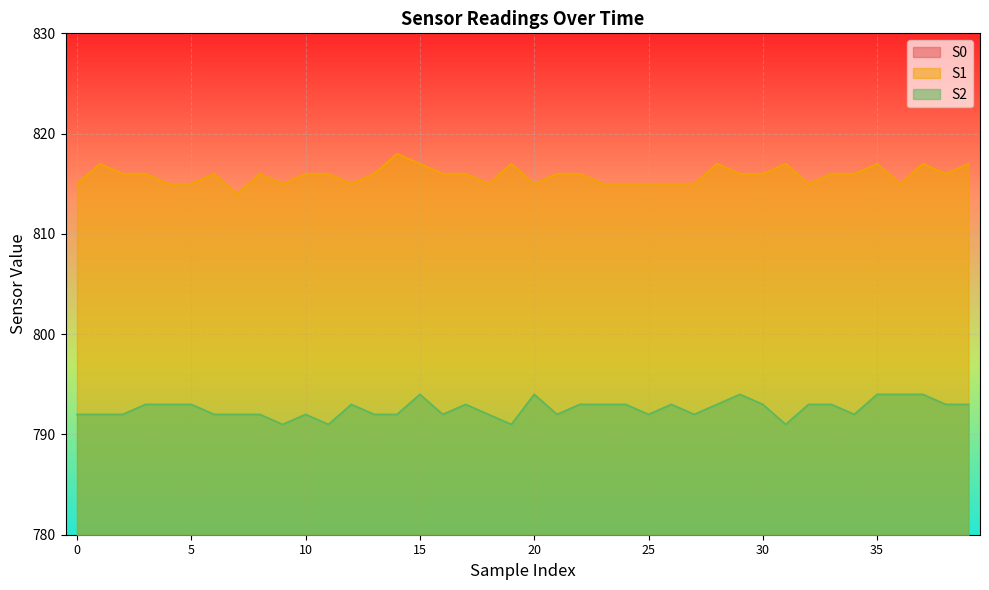

What is the value of the S2 point at the 11th from the left?

792